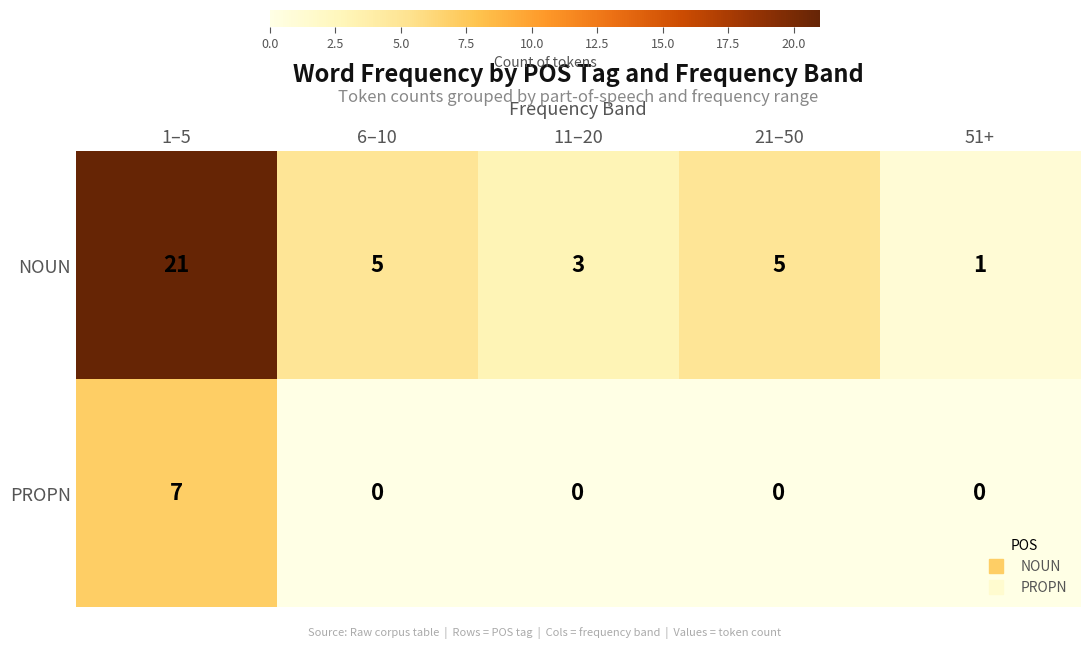

Rank the series at 11–20 from highest to lowest value.

NOUN, PROPN